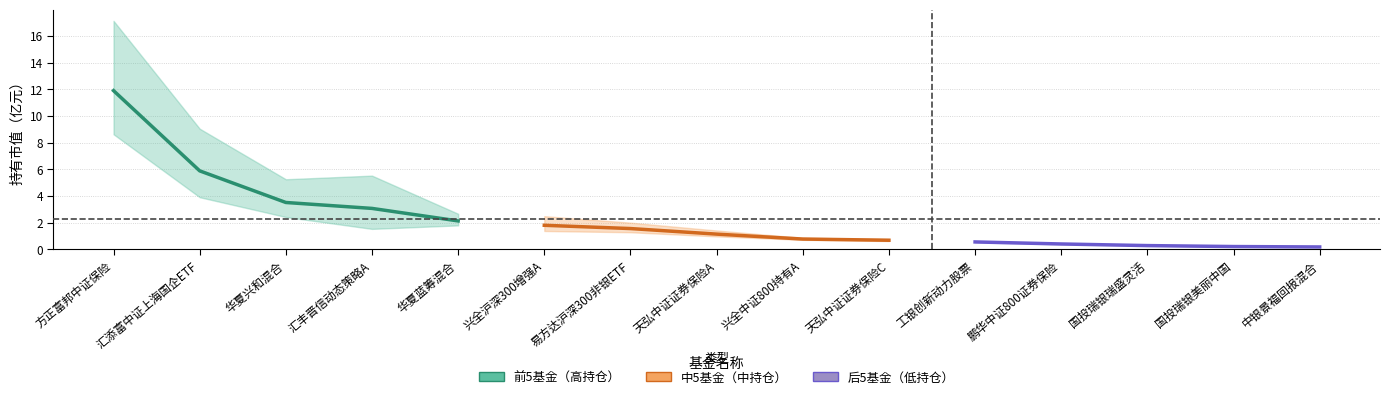

What is the difference between the maximum and minimum values in the 持有市值 - 中5基金 series?

1.1